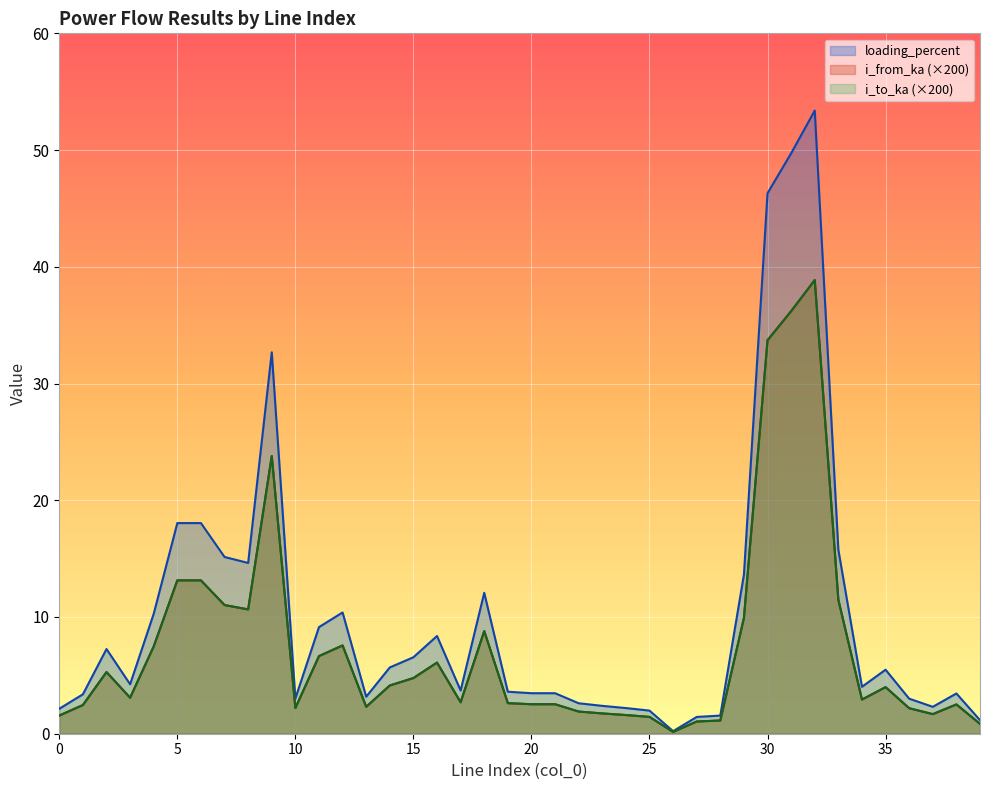

What is the difference between the maximum and minimum values in the loading_percent series?

53.2